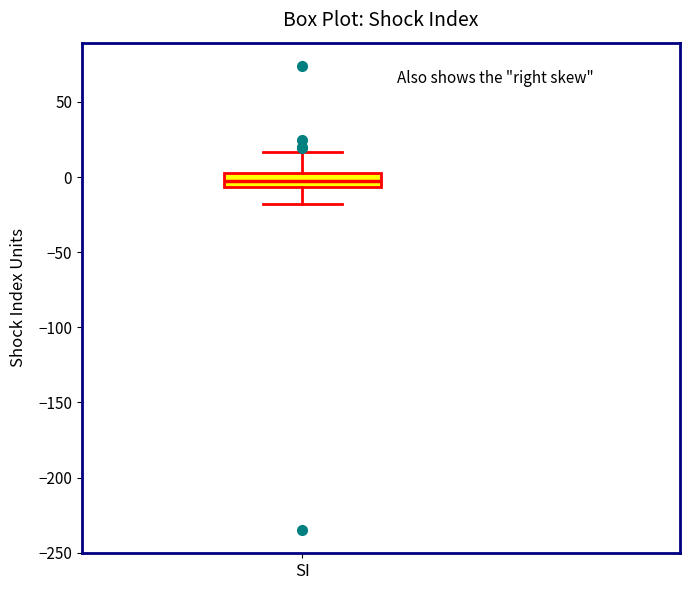

Transcribe this box plot: give where the median line is, the range the box spans, and where the two whiskers end, as read against the y-axis. The values are not printed on the chart, so give them approximately, as read against the axis.

median 0 (inside the box), box -5 to 0, whiskers -20 to 15